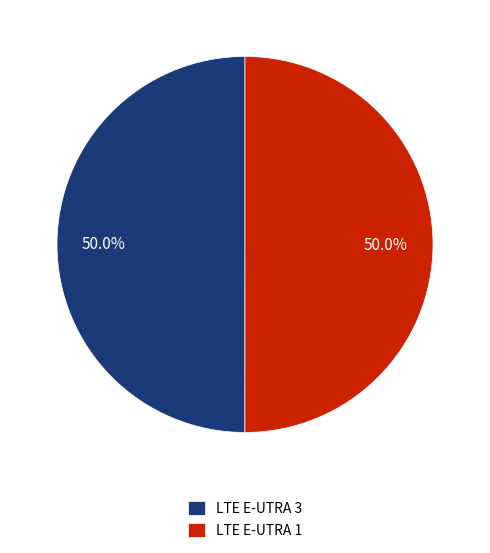

To the nearest percent, what percentage of the pie is LTE E-UTRA 1?

50%